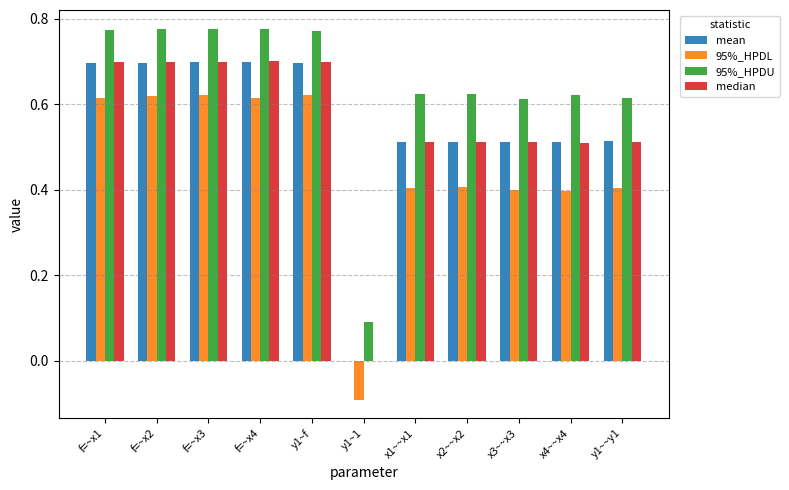

How many data points in median are above 0?

10